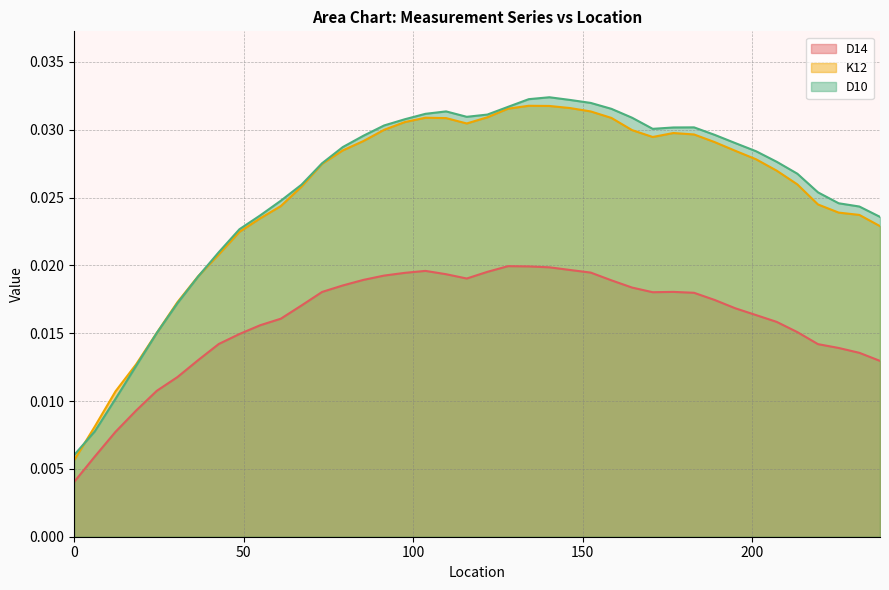

Does the chart display data point markers on the line(s)?

No